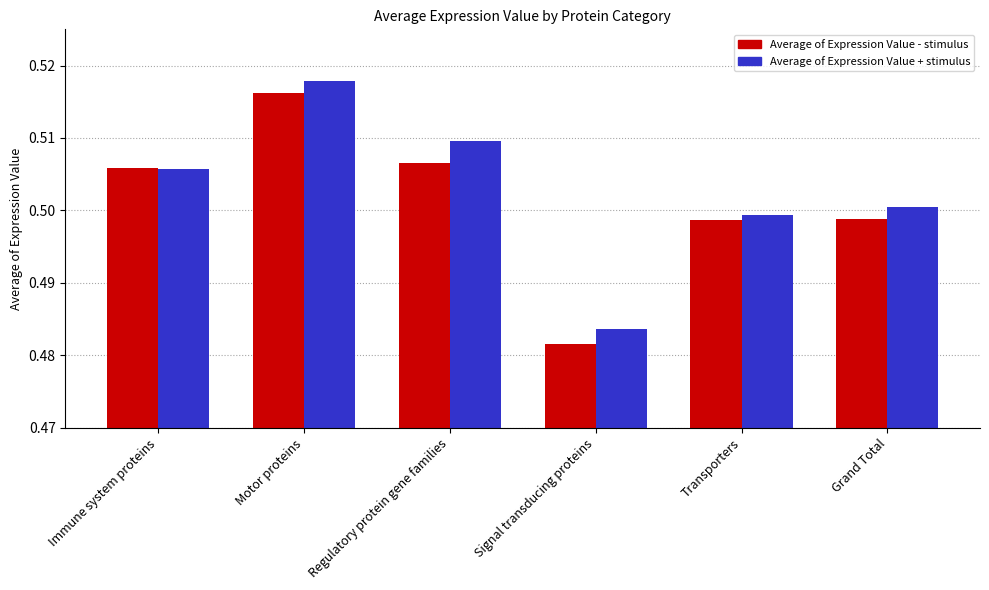

At which category is the sum across all series the highest?

Motor proteins